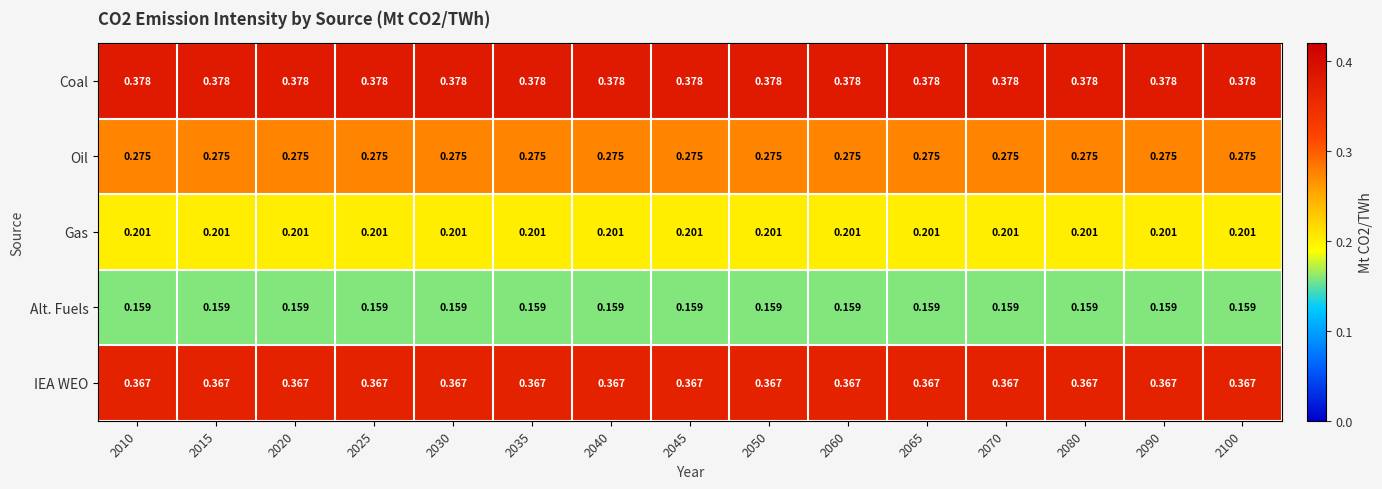

Which series has the largest total across all categories?

Coal